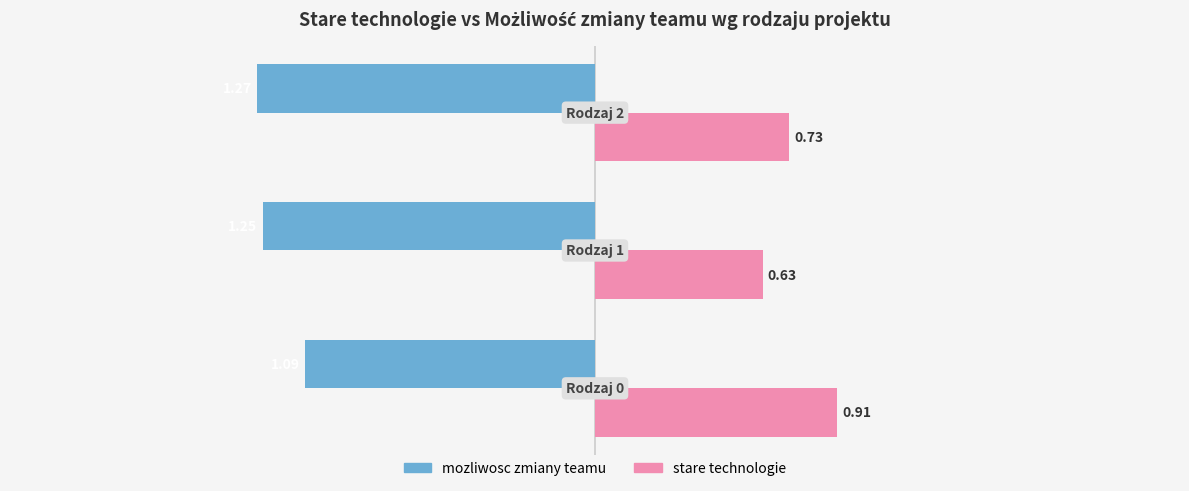

Which series has the largest total across all categories?

stare technologie